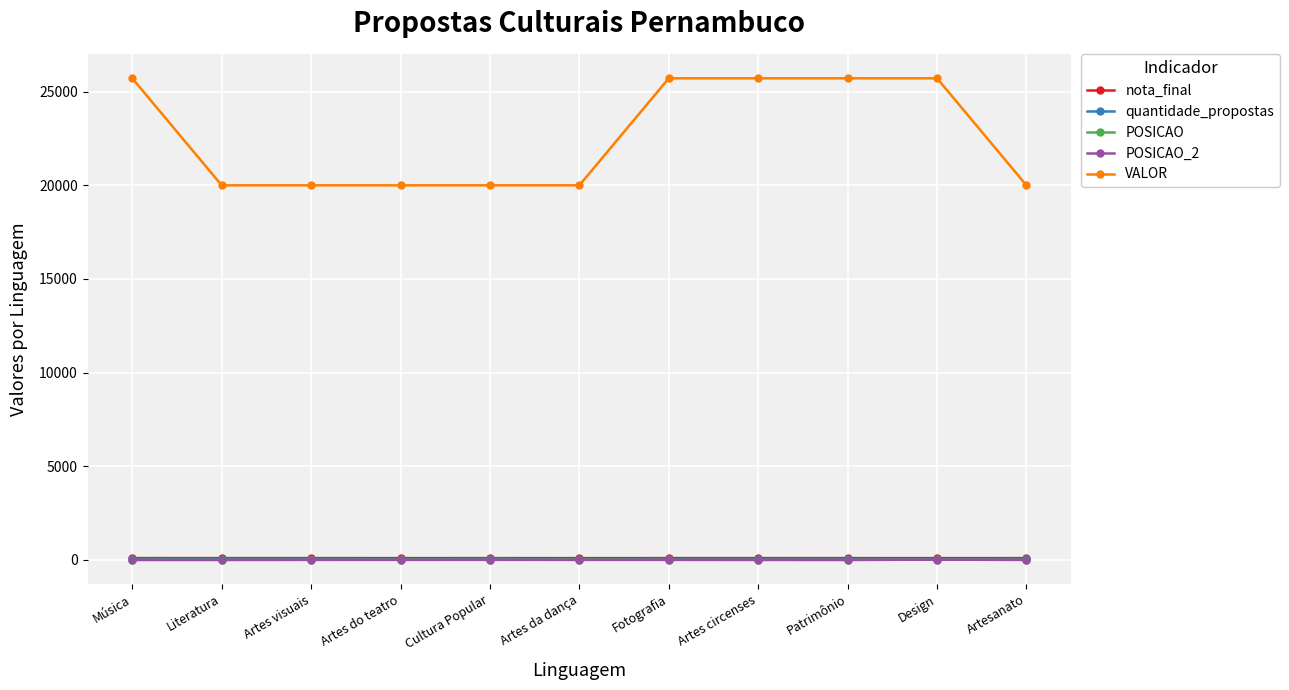

What position from the left is Literatura?

2